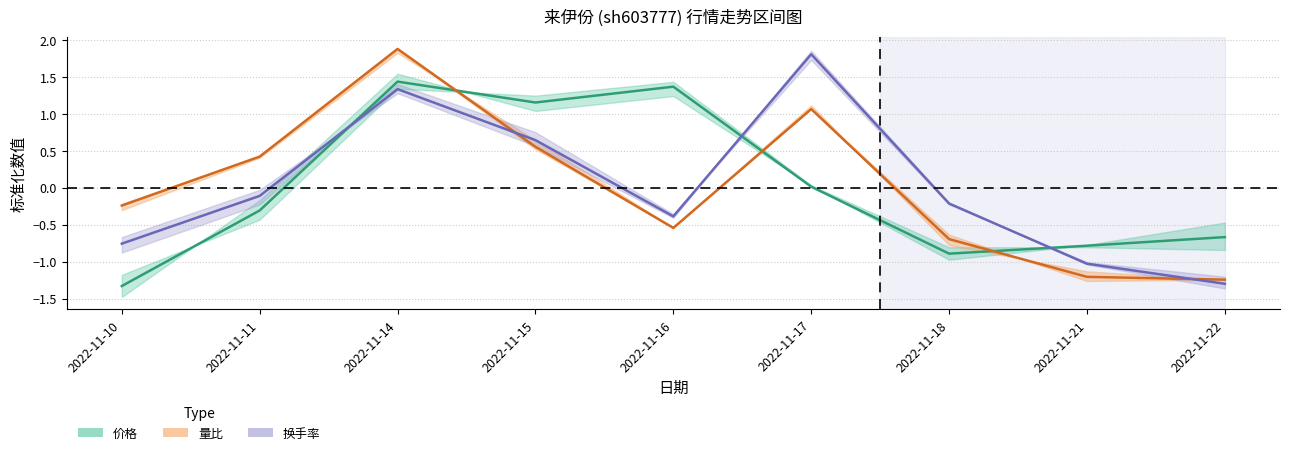

True or false: 换手率 and 价格 intersect in this chart.

True